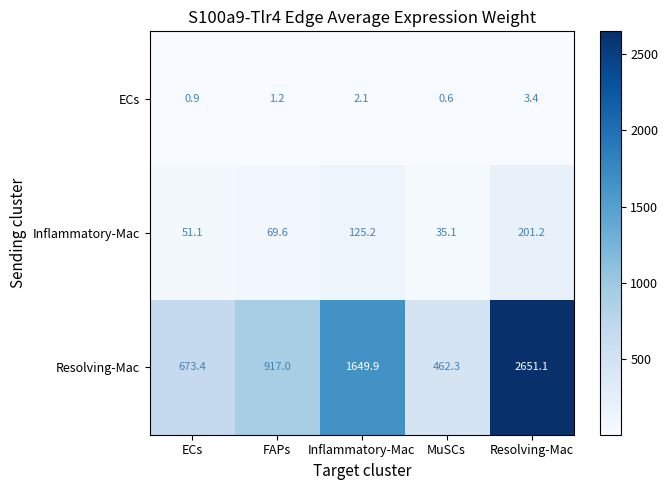

Rank the categories by Inflammatory-Mac value from highest to lowest.

Resolving-Mac, Inflammatory-Mac, FAPs, ECs, MuSCs